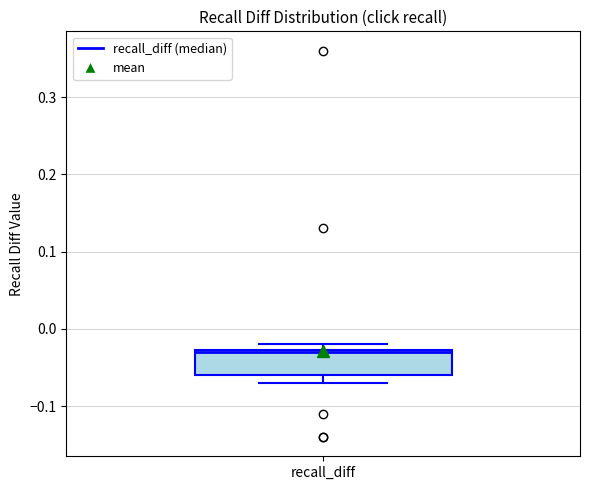

Where does the lower whisker of the box for recall_diff end on the y-axis? The values are not printed on the chart, so give them approximately, as read against the axis.

-0.07